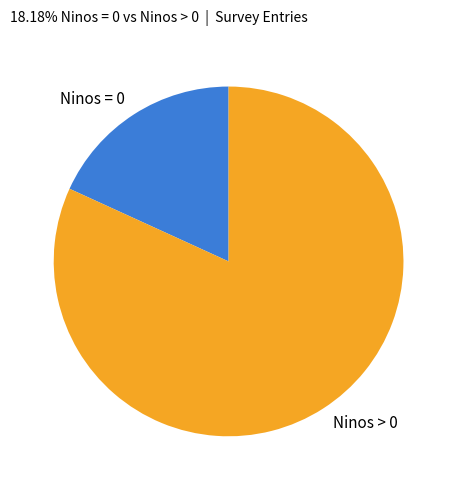

The Ninos = 0 slice represents 18% of the pie. True or false?

True